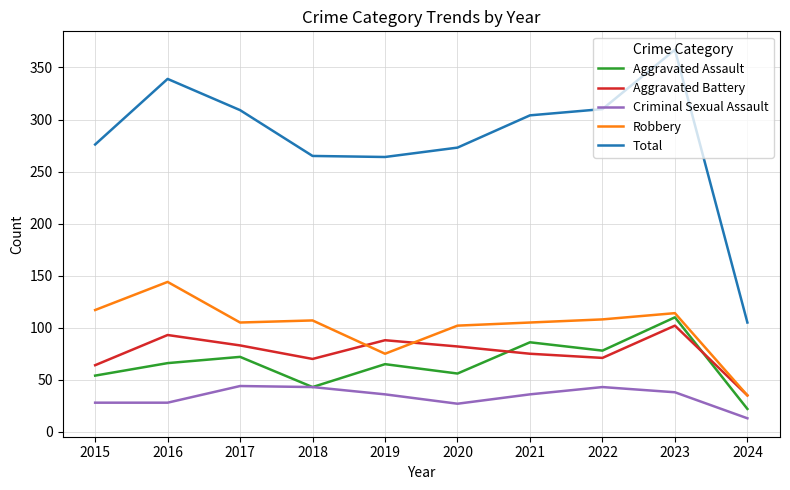

At which label is Aggravated Battery closest to 68?

2018